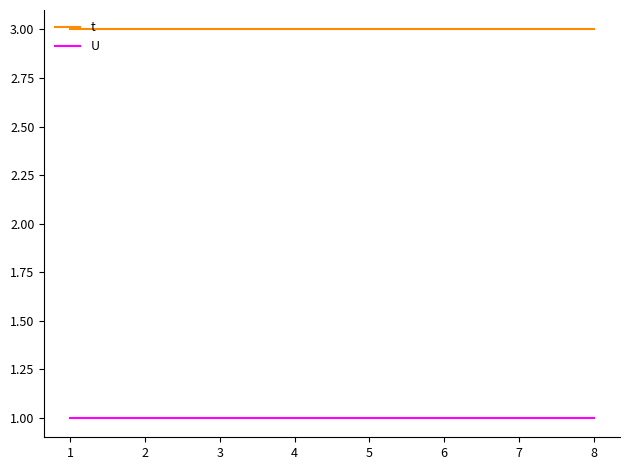

What are all the series names shown in the legend?

t, U